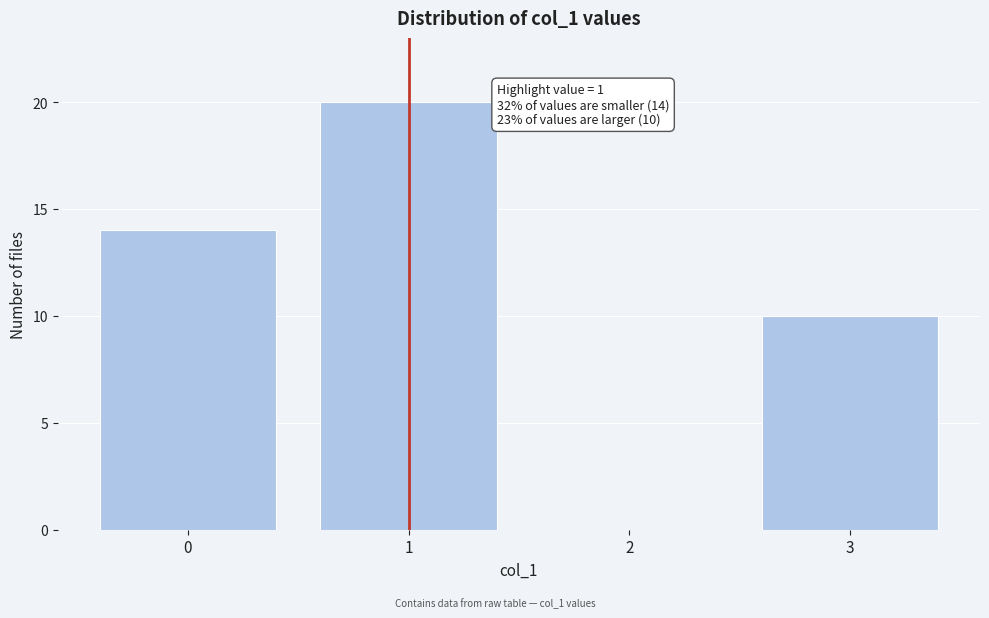

Reading left to right, what are all the values shown in this chart?

0=14	1=20	2=0	3=10